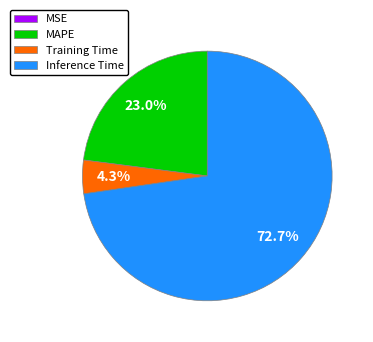

Which slice is the largest?

Inference Time